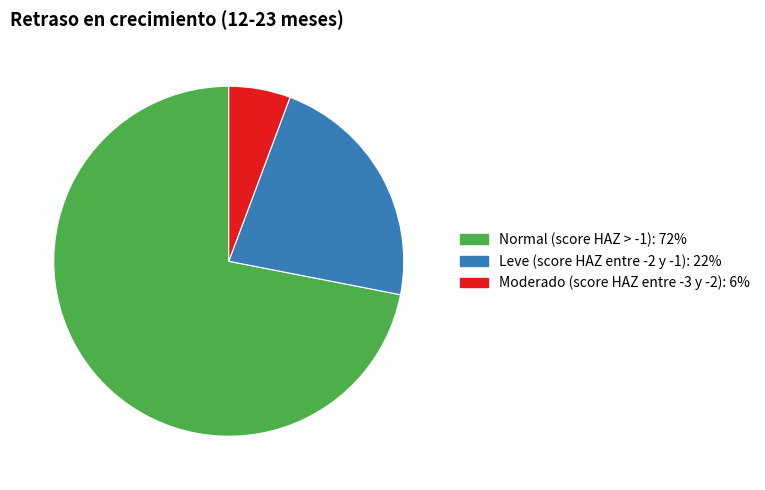

Is there any slice that represents more than half of the pie?

Yes